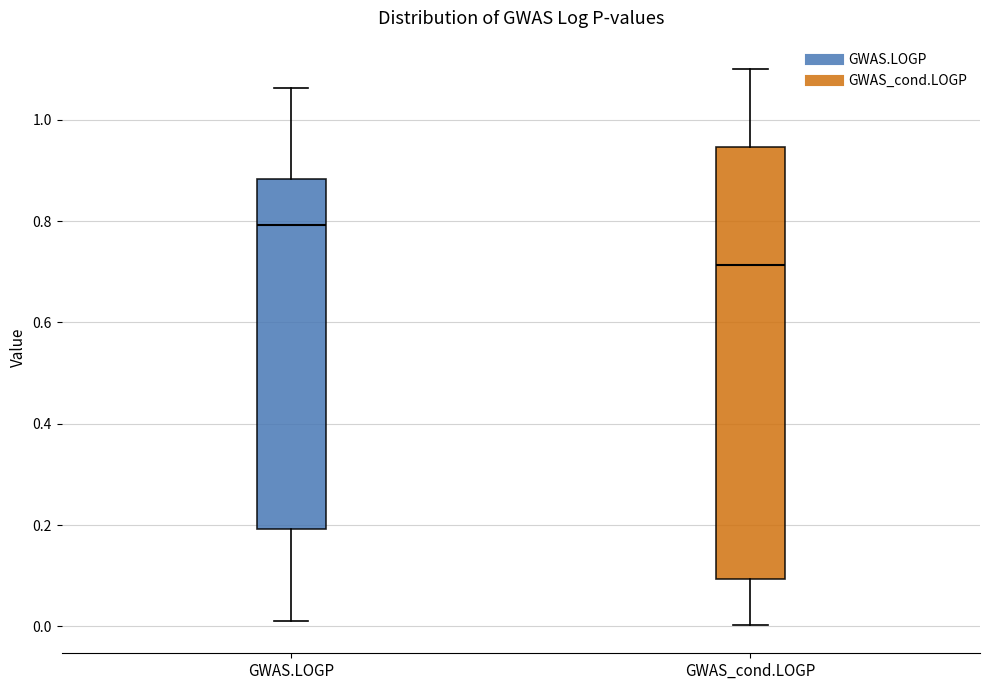

Which box is the tallest, from its lower edge to its upper edge?

GWAS_cond.LOGP